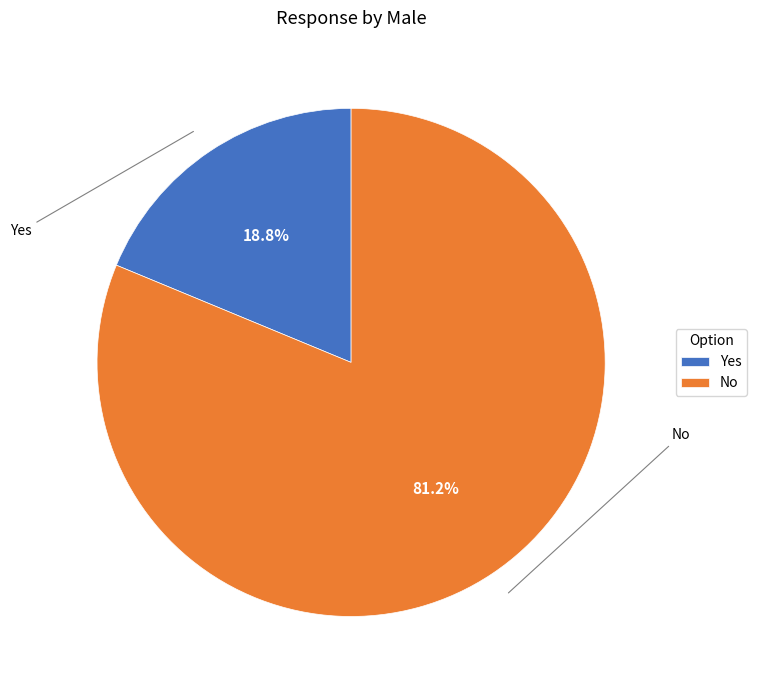

Approximately how many times larger is the value at No compared to Yes?

4.3